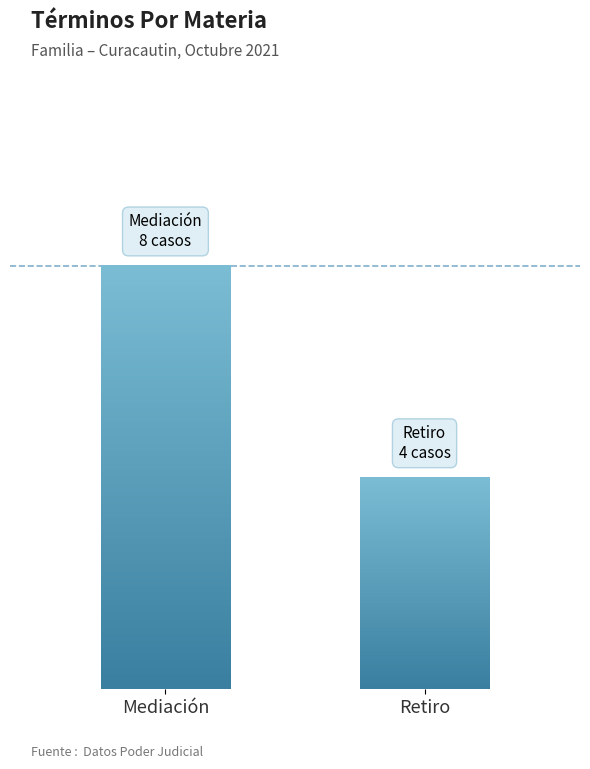

Does the chart contain stacked bars?

No